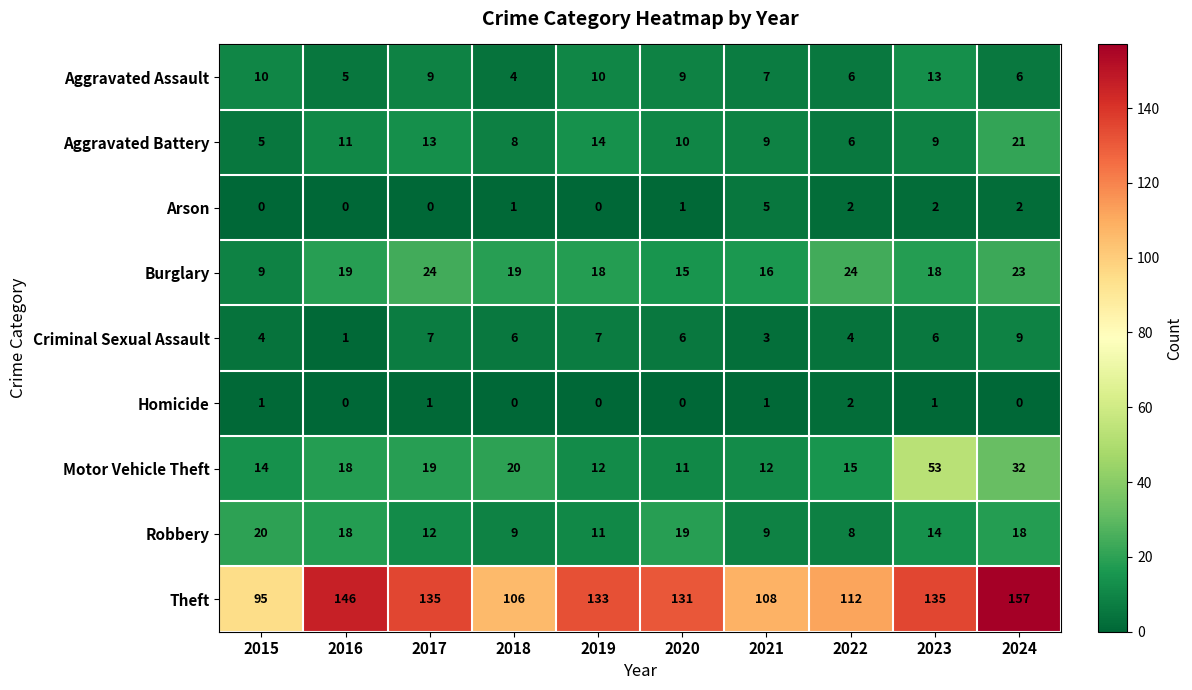

How many series are shown in this chart?

9